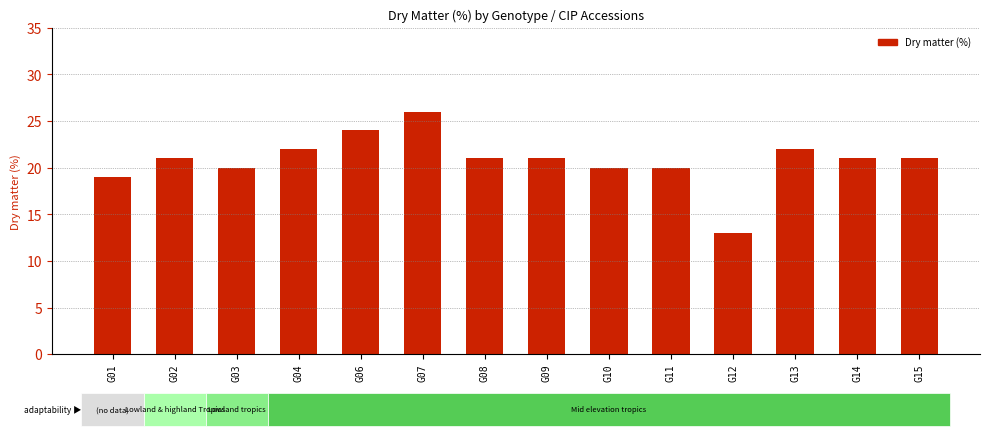

At which category does the chart reach its minimum across all series?

G12